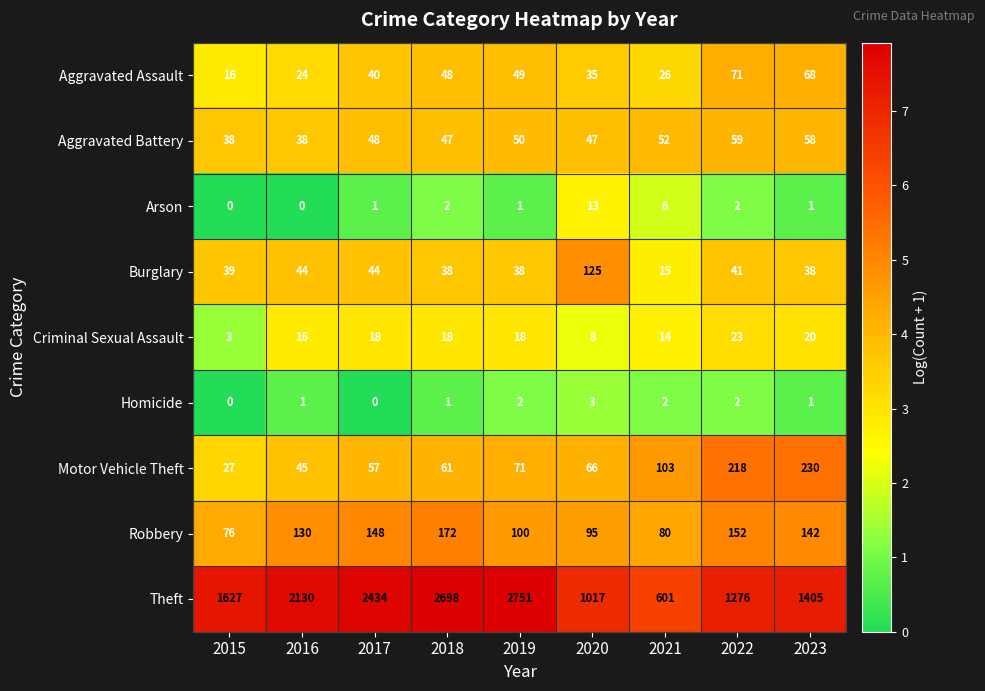

What is the difference between the Motor Vehicle Theft values at 2018 and 2016?

16